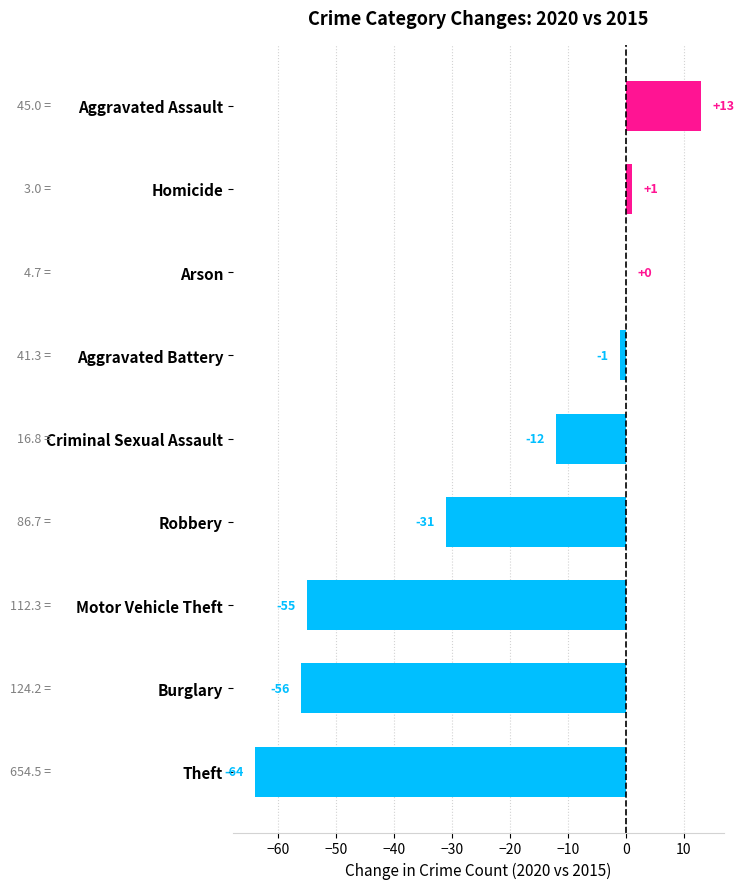

What value does the data have at Theft?

-64